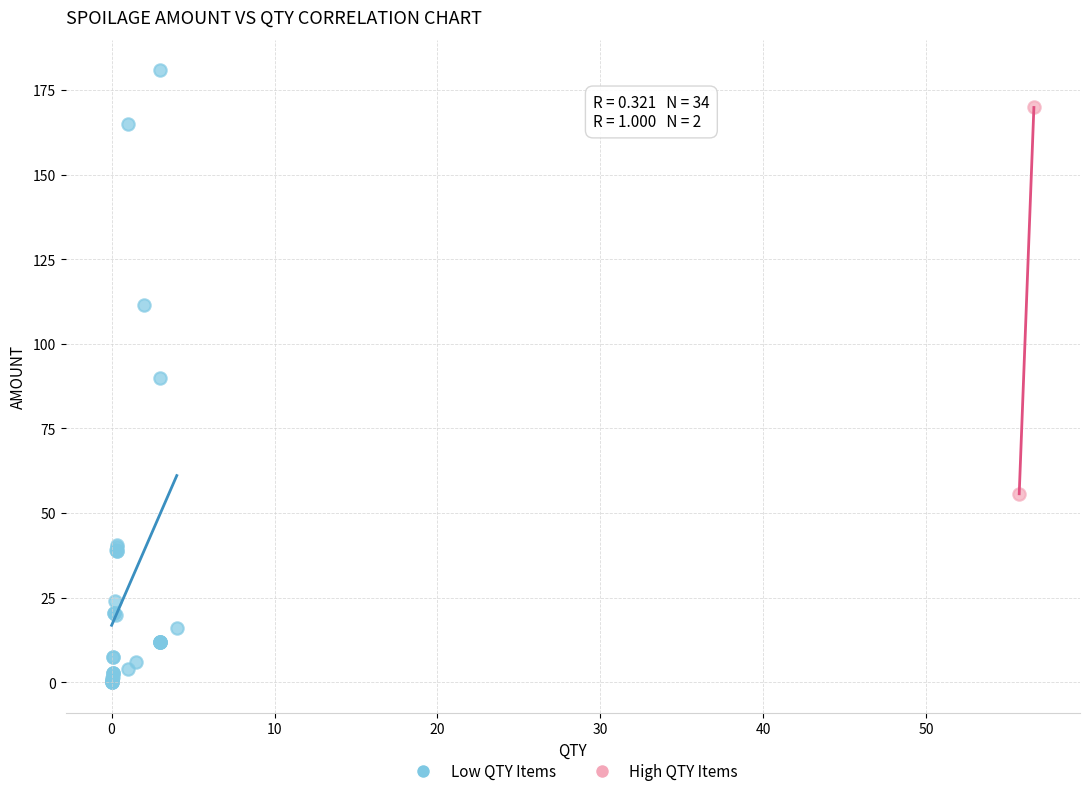

What are all the series names shown in the legend?

Low QTY Items, High QTY Items